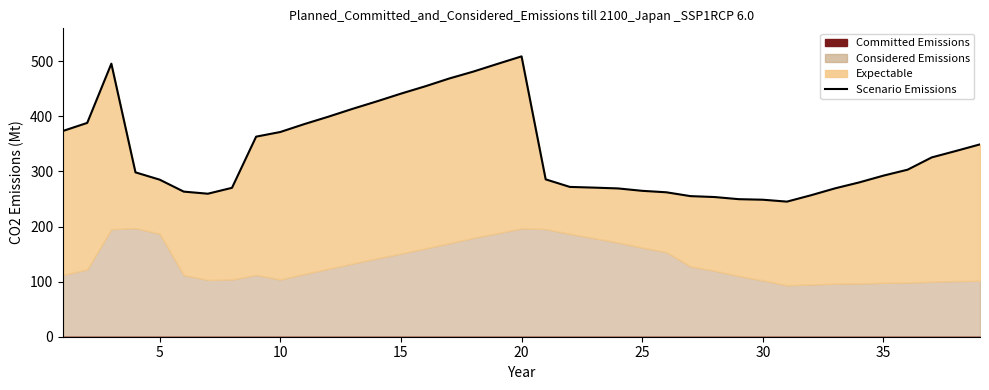

True or false: the data shows 130.5 at 10.

False